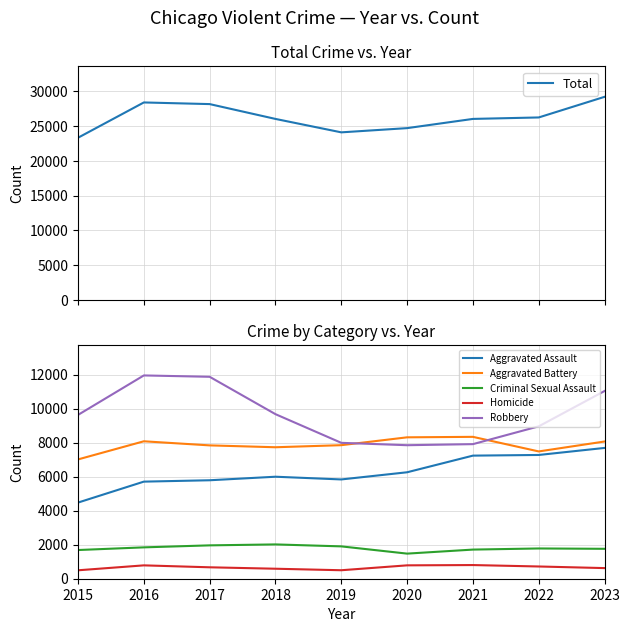

What is the difference between the second highest and minimum values in the Robbery series?

4025